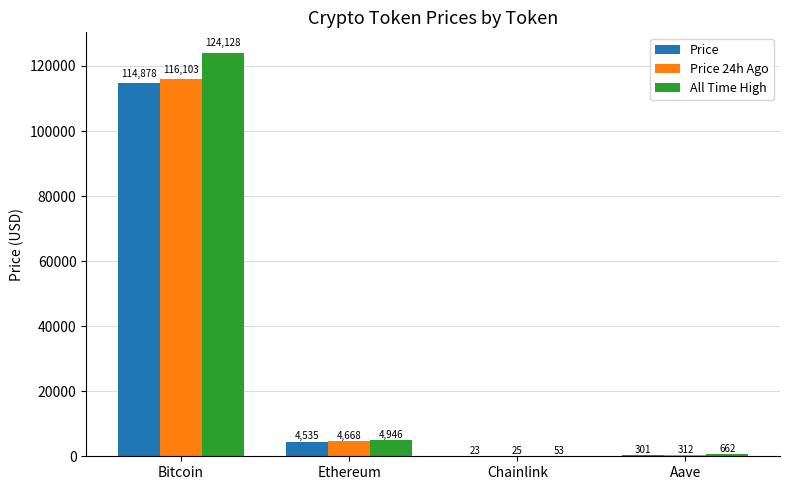

Which category has the highest value across all series?

Bitcoin